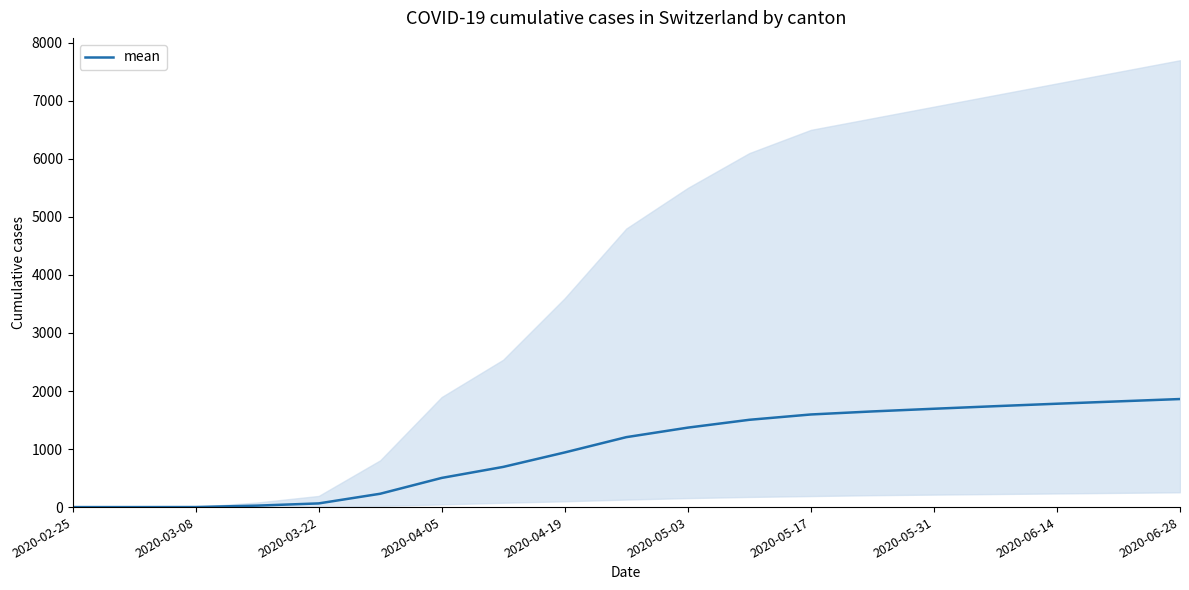

True or false: there are more than 1 points higher than both neighbors.

False